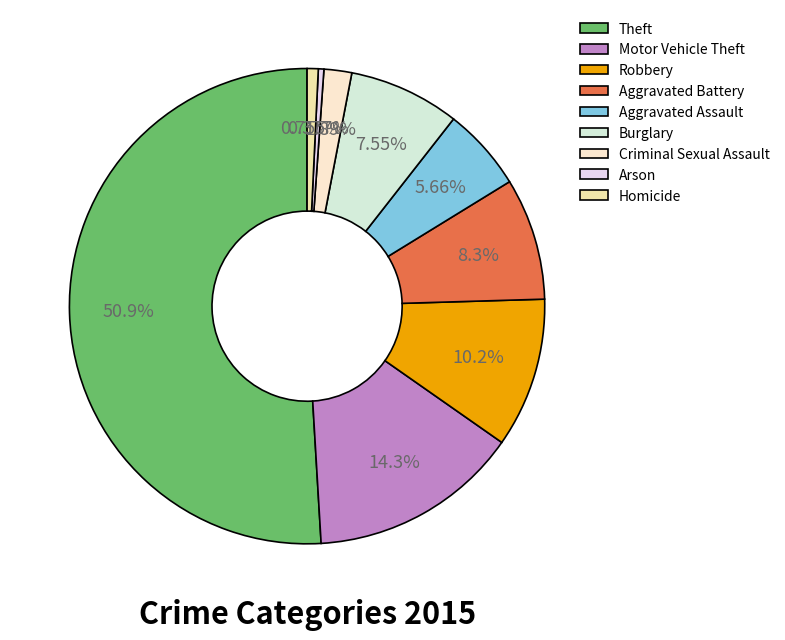

What is the ratio of the value at Aggravated Battery to the value at Motor Vehicle Theft?

0.6